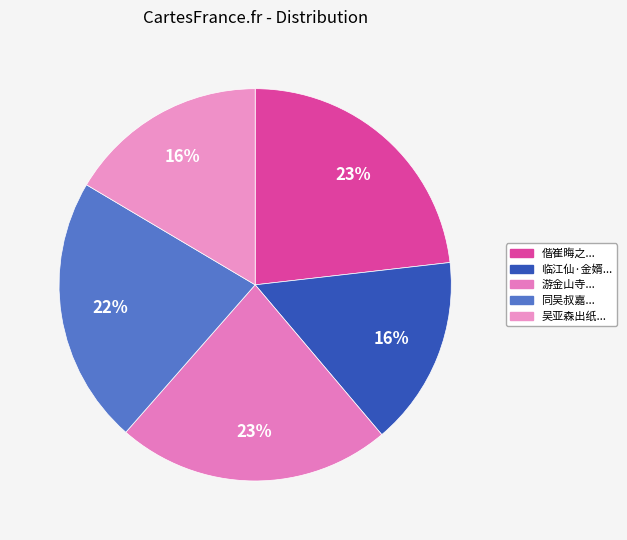

How many segments does this pie chart have?

5